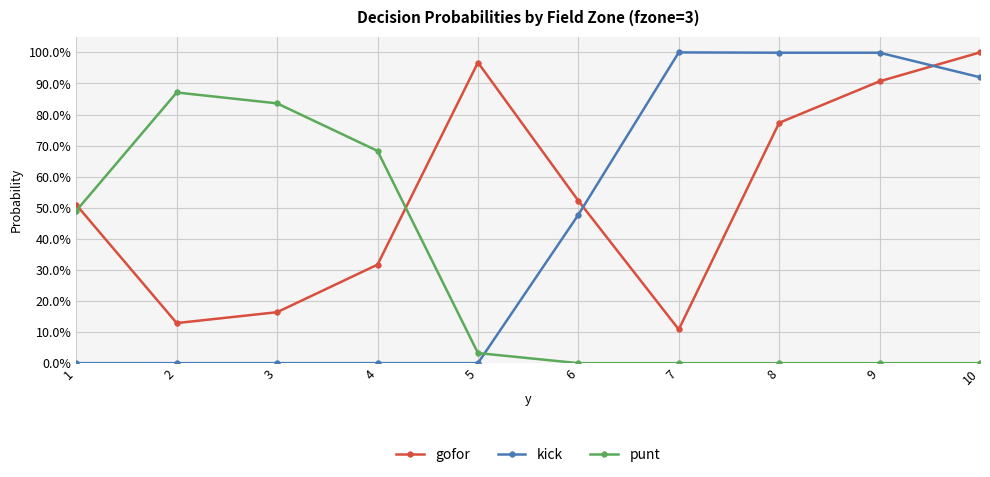

Reading left to right, transcribe all the data shown in this chart.

gofor: 0.5	0.1	0.2	0.3	1.0	0.5	0.1	0.8	0.9	1.0
kick: 0.0	0.0	0.0	0.0	0.0	0.5	1.0	1.0	1.0	0.9
punt: 0.5	0.9	0.8	0.7	0.0	0.0	0.0	0.0	0.0	0.0